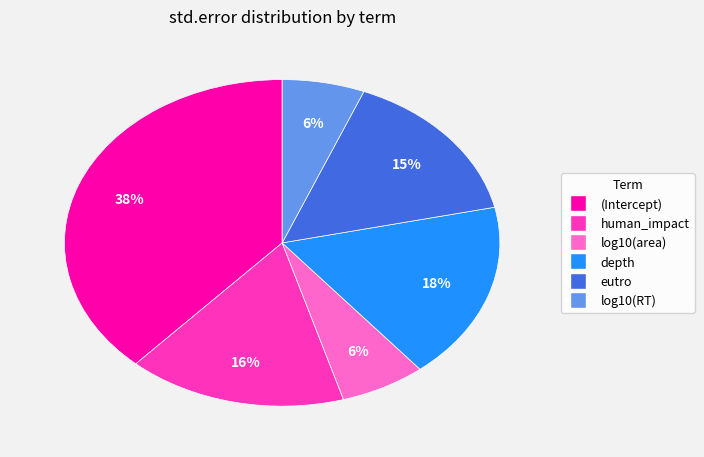

Is the sum of log10(RT) and human_impact greater than half?

No